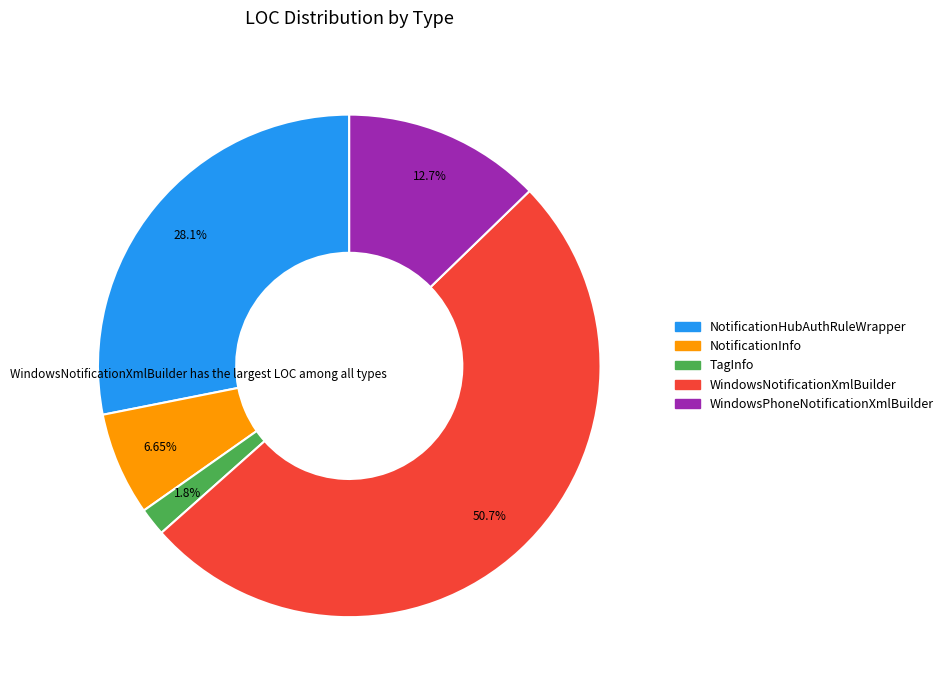

How many segments does this pie chart have?

5